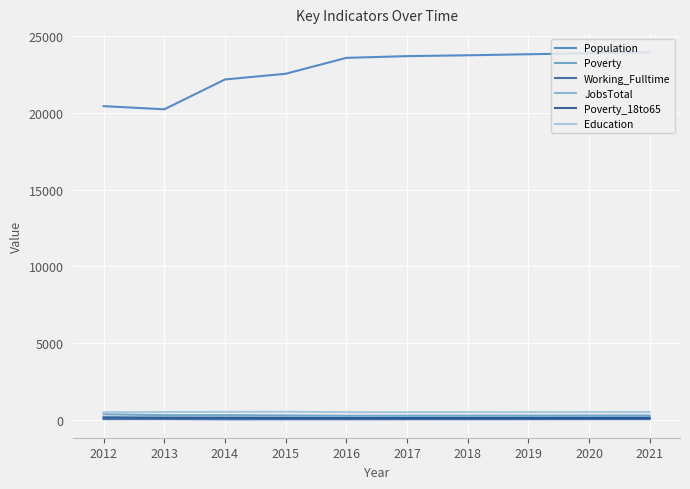

Between 2020 and 2021, which is larger?

2021